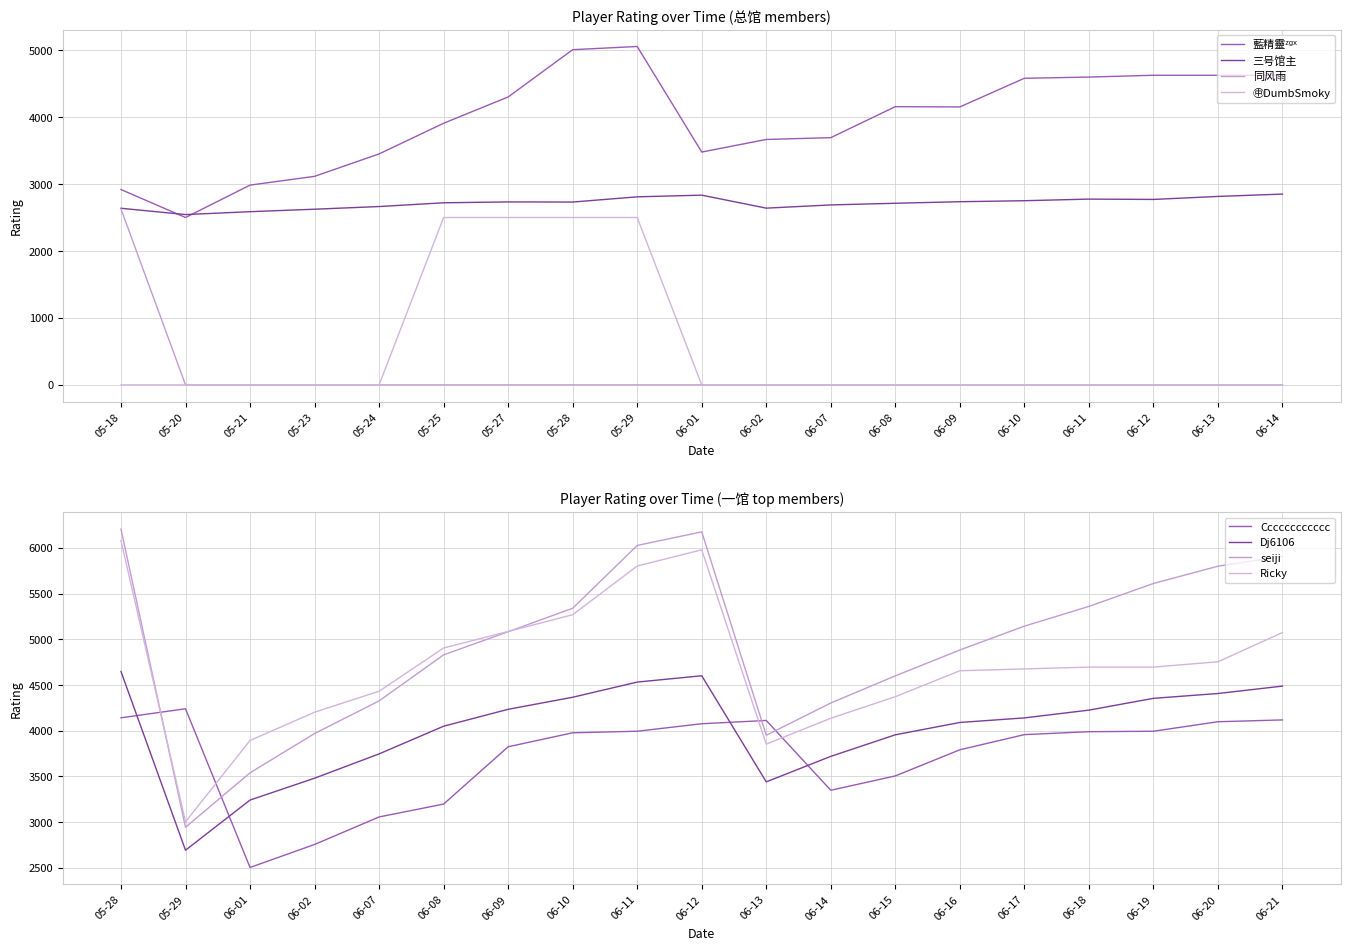

In 藍精靈ᶻᵍˣ, how many points are lower than both neighbors (excluding endpoints)?

3